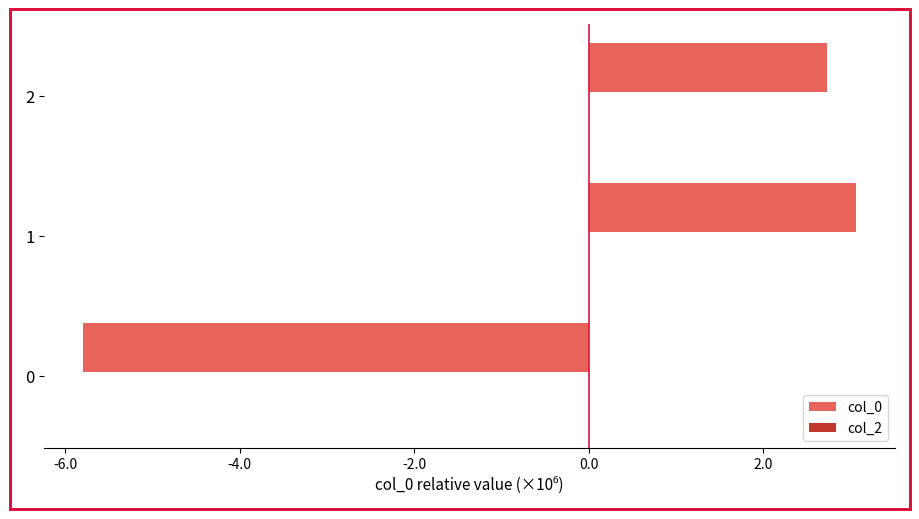

What is the change in value from 0 to 2?

+8.5